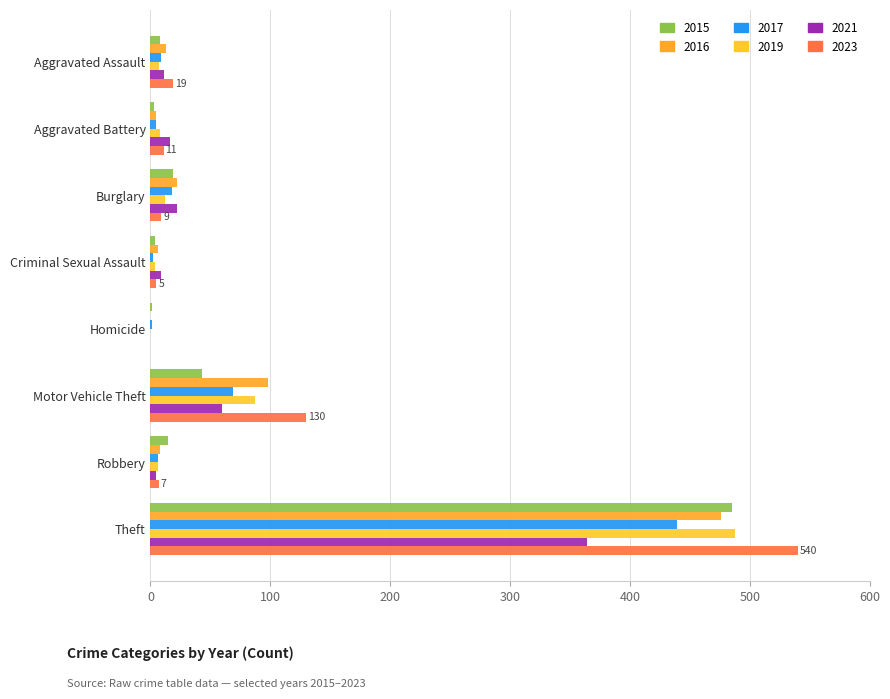

What is the difference between the second highest and minimum values in the 2023 series?

130